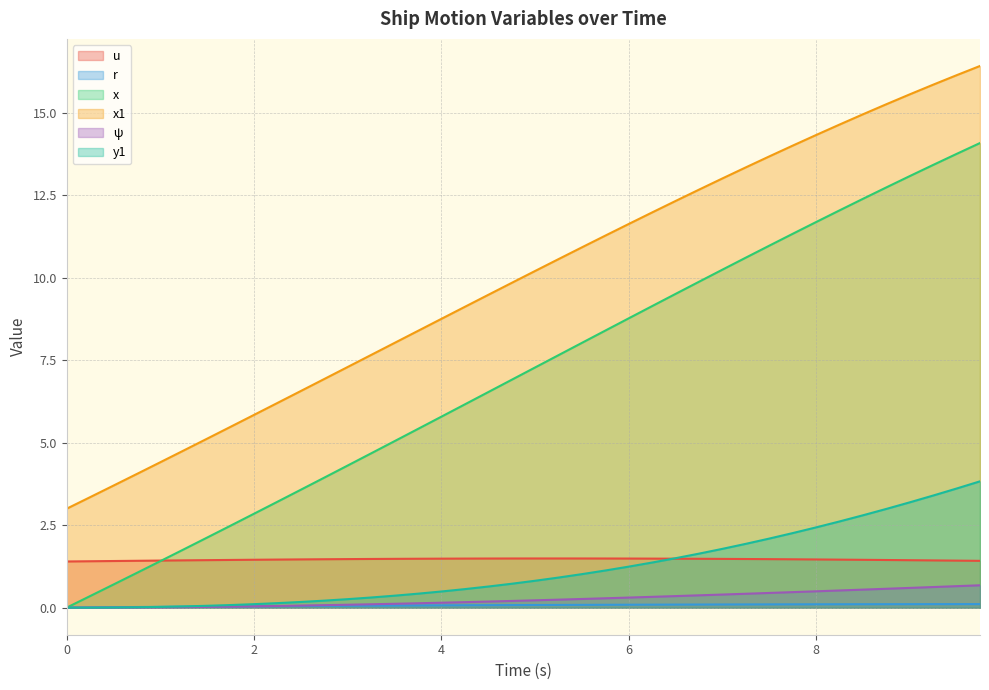

Reading right to left, what are all the values shown in this chart?

u: 9.75=1.4	9.5=1.4	9.25=1.4	9.0=1.4	8.75=1.4	8.5=1.5	8.25=1.5	8.0=1.5	7.75=1.5	7.5=1.5	7.25=1.5	7.0=1.5	6.75=1.5	6.5=1.5	6.25=1.5	6.0=1.5	5.75=1.5	5.5=1.5	5.25=1.5	5.0=1.5	4.75=1.5	4.5=1.5	4.25=1.5	4.0=1.5	3.75=1.5	3.5=1.5	3.25=1.5	3.0=1.5	2.75=1.5	2.5=1.5	2.25=1.5	2.0=1.5	1.75=1.4	1.5=1.4	1.25=1.4	1.0=1.4	0.75=1.4	0.5=1.4	0.25=1.4	0.0=1.4
r: 9.75=0.1	9.5=0.1	9.25=0.1	9.0=0.1	8.75=0.1	8.5=0.1	8.25=0.1	8.0=0.1	7.75=0.1	7.5=0.1	7.25=0.1	7.0=0.1	6.75=0.1	6.5=0.1	6.25=0.1	6.0=0.1	5.75=0.1	5.5=0.1	5.25=0.1	5.0=0.1	4.75=0.1	4.5=0.1	4.25=0.1	4.0=0.1	3.75=0.1	3.5=0.1	3.25=0.1	3.0=0.1	2.75=0.1	2.5=0.0	2.25=0.0	2.0=0.0	1.75=0.0	1.5=0.0	1.25=0.0	1.0=0.0	0.75=0.0	0.5=0.0	0.25=0.0	0.0=0.0
x: 9.75=14.1	9.5=13.8	9.25=13.4	9.0=13.1	8.75=12.7	8.5=12.4	8.25=12.0	8.0=11.7	7.75=11.3	7.5=11.0	7.25=10.6	7.0=10.2	6.75=9.9	6.5=9.5	6.25=9.1	6.0=8.8	5.75=8.4	5.5=8.0	5.25=7.7	5.0=7.3	4.75=6.9	4.5=6.5	4.25=6.2	4.0=5.8	3.75=5.4	3.5=5.0	3.25=4.7	3.0=4.3	2.75=3.9	2.5=3.6	2.25=3.2	2.0=2.8	1.75=2.5	1.5=2.1	1.25=1.8	1.0=1.4	0.75=1.1	0.5=0.7	0.25=0.3	0.0=0.0
x1: 9.75=16.4	9.5=16.1	9.25=15.9	9.0=15.6	8.75=15.3	8.5=15.0	8.25=14.6	8.0=14.3	7.75=14.0	7.5=13.7	7.25=13.4	7.0=13.0	6.75=12.7	6.5=12.3	6.25=12.0	6.0=11.6	5.75=11.3	5.5=10.9	5.25=10.6	5.0=10.2	4.75=9.8	4.5=9.5	4.25=9.1	4.0=8.8	3.75=8.4	3.5=8.0	3.25=7.7	3.0=7.3	2.75=6.9	2.5=6.6	2.25=6.2	2.0=5.8	1.75=5.5	1.5=5.1	1.25=4.8	1.0=4.4	0.75=4.1	0.5=3.7	0.25=3.4	0.0=3.0
ψ: 9.75=0.7	9.5=0.7	9.25=0.6	9.0=0.6	8.75=0.6	8.5=0.5	8.25=0.5	8.0=0.5	7.75=0.5	7.5=0.4	7.25=0.4	7.0=0.4	6.75=0.4	6.5=0.4	6.25=0.3	6.0=0.3	5.75=0.3	5.5=0.3	5.25=0.2	5.0=0.2	4.75=0.2	4.5=0.2	4.25=0.2	4.0=0.1	3.75=0.1	3.5=0.1	3.25=0.1	3.0=0.1	2.75=0.1	2.5=0.1	2.25=0.1	2.0=0.0	1.75=0.0	1.5=0.0	1.25=0.0	1.0=0.0	0.75=0.0	0.5=0.0	0.25=0.0	0.0=0.0
y1: 9.75=3.8	9.5=3.6	9.25=3.4	9.0=3.2	8.75=3.0	8.5=2.8	8.25=2.6	8.0=2.4	7.75=2.3	7.5=2.1	7.25=1.9	7.0=1.8	6.75=1.6	6.5=1.5	6.25=1.4	6.0=1.2	5.75=1.1	5.5=1.0	5.25=0.9	5.0=0.8	4.75=0.7	4.5=0.6	4.25=0.6	4.0=0.5	3.75=0.4	3.5=0.4	3.25=0.3	3.0=0.3	2.75=0.2	2.5=0.2	2.25=0.1	2.0=0.1	1.75=0.1	1.5=0.1	1.25=0.0	1.0=0.0	0.75=0.0	0.5=0.0	0.25=0.0	0.0=0.0